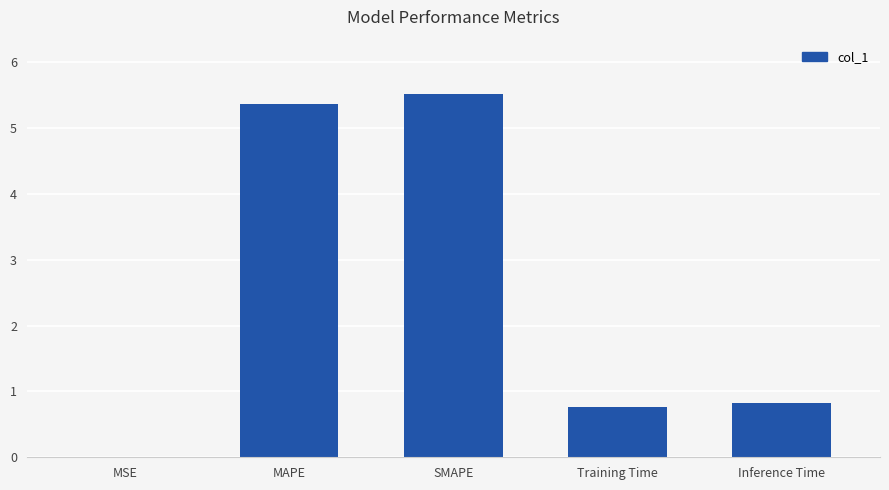

Are the bars horizontal?

No